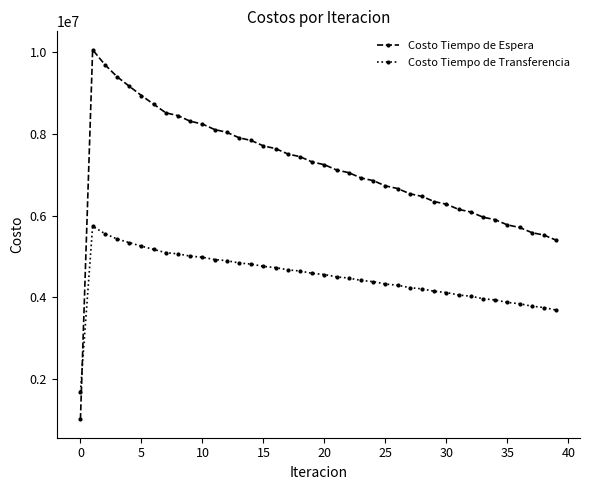

What is the difference between the maximum and minimum values in the Costo Tiempo de Espera series?

9057718.6